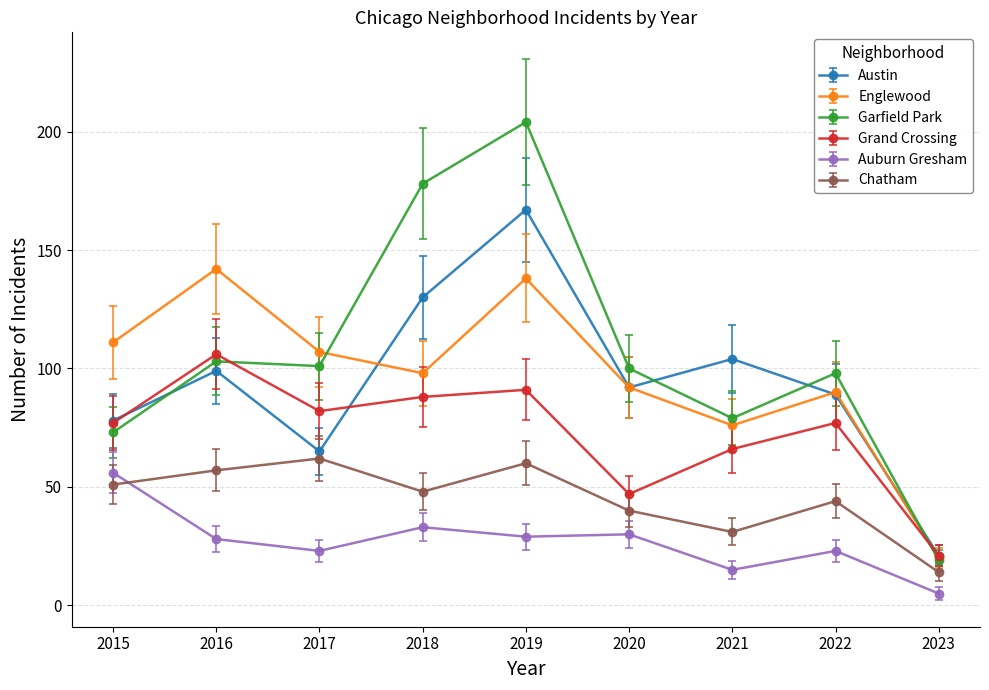

True or false: Englewood has more than 0 interior local peaks.

True